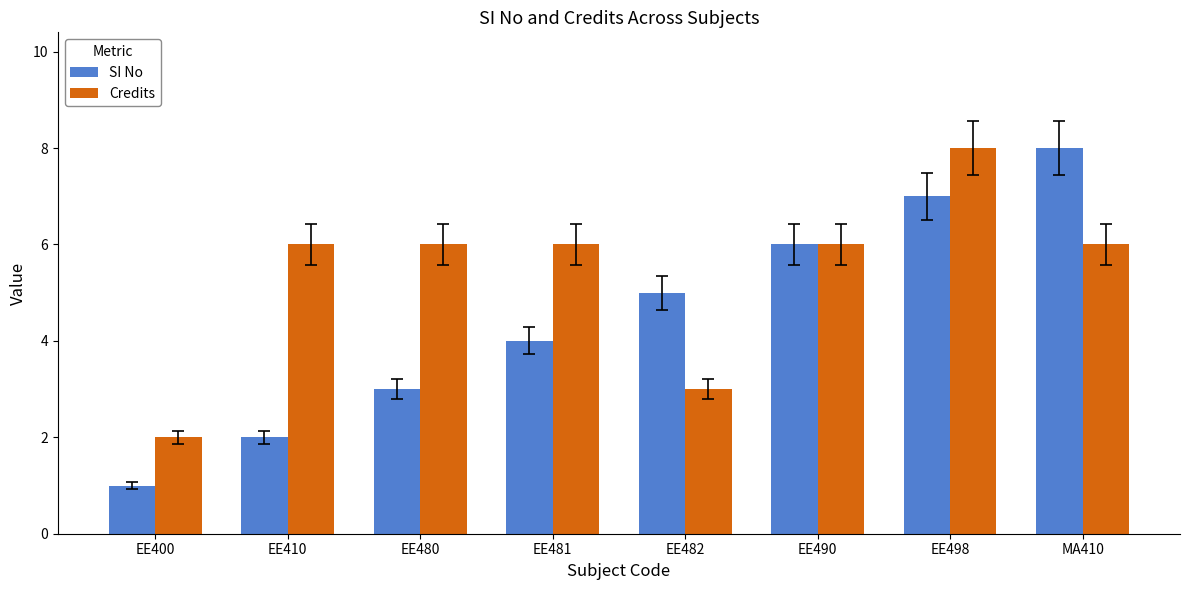

What is the spread (max minus min) of values at EE480?

3